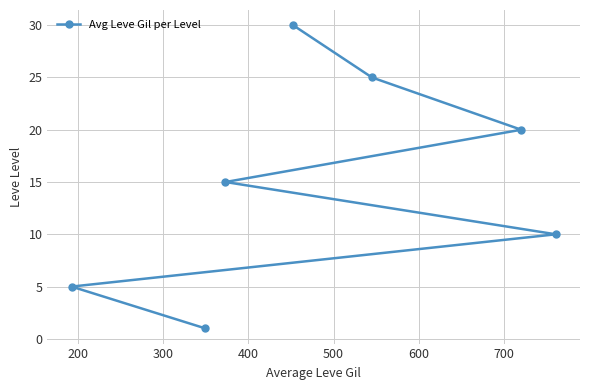

Is this an area chart (filled region under the line)?

No